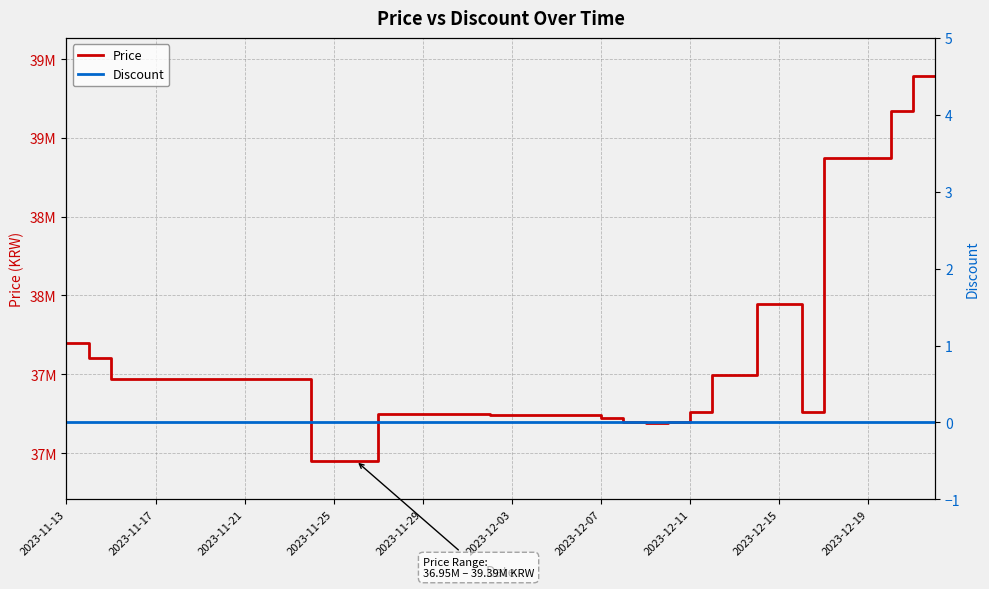

How many data points does each series have?

40